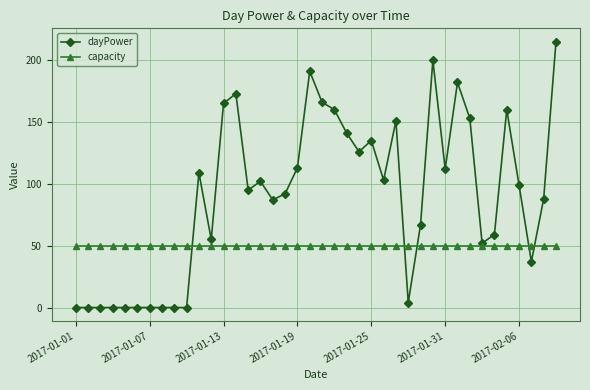

Is this an area chart (filled region under the line)?

No